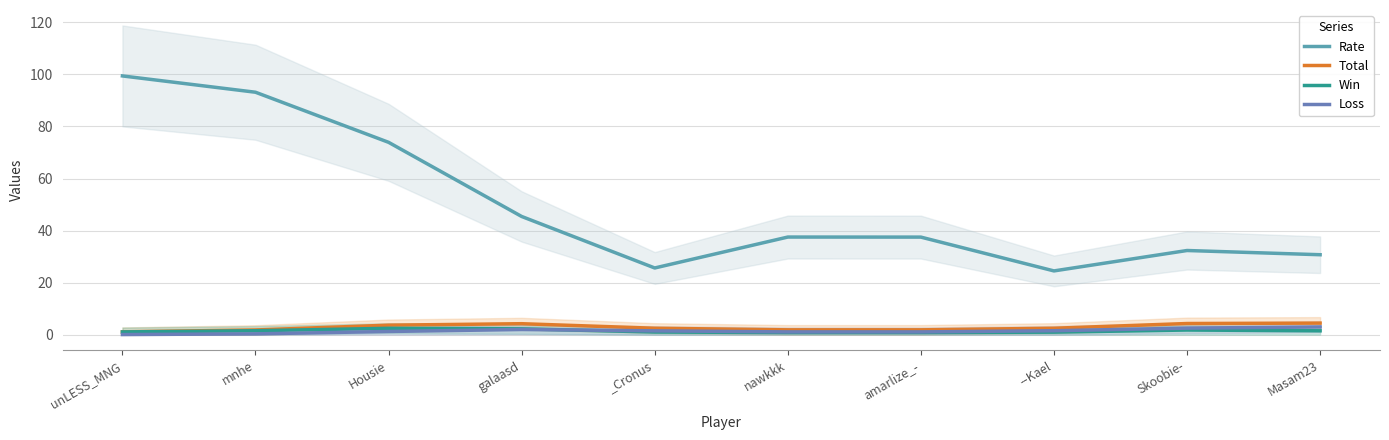

How many data points does each series have?

10